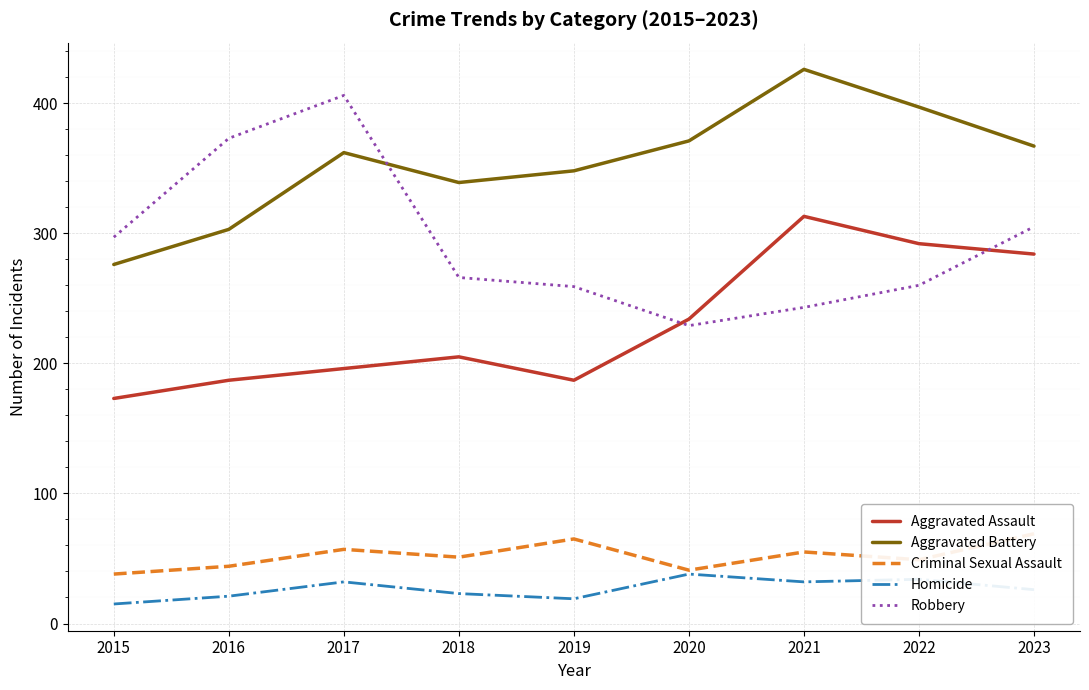

At which category is the sum across all series the highest?

2021